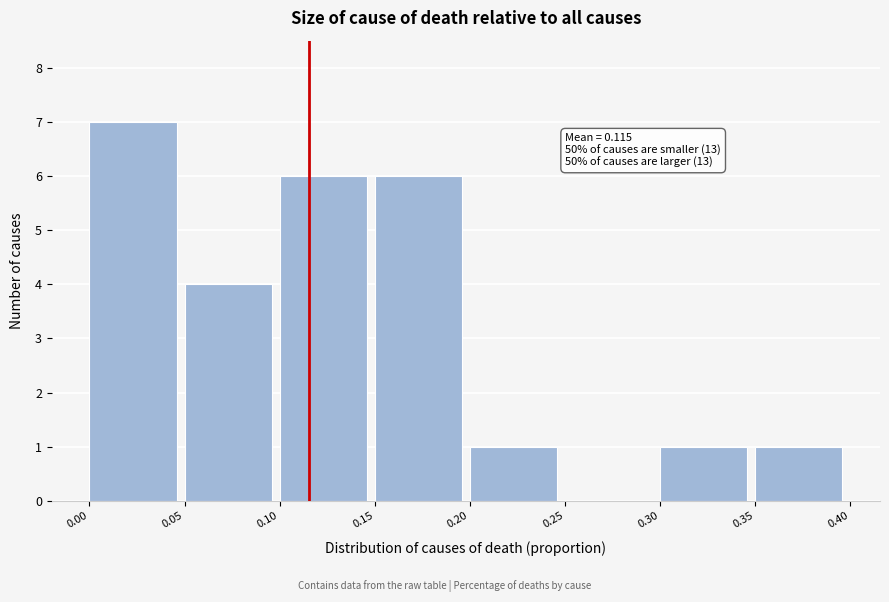

Over which range of the x-axis is the bar tallest?

0.00 to 0.05